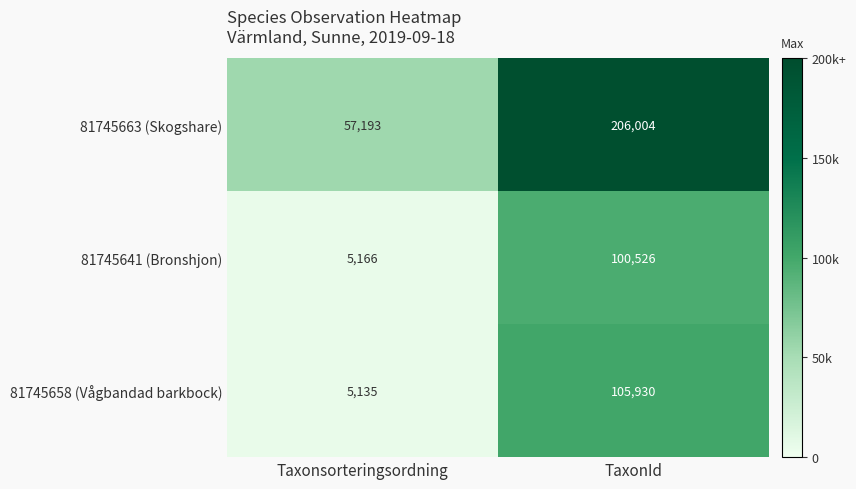

Where is 81745663 (Skogshare) nearest to the value 131598?

Taxonsorteringsordning